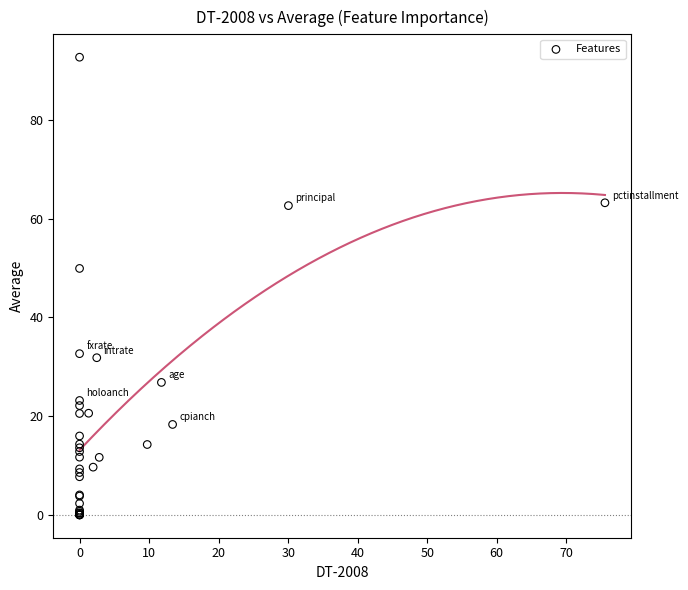

What Y value in the scatter plot is closest to 46?

49.9